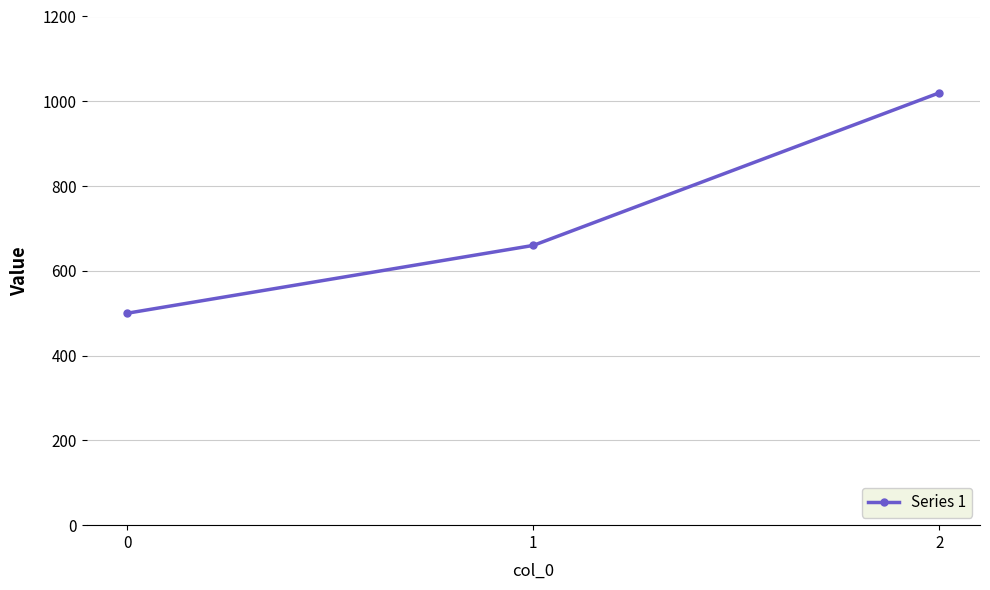

What is the sum of all values?

2180